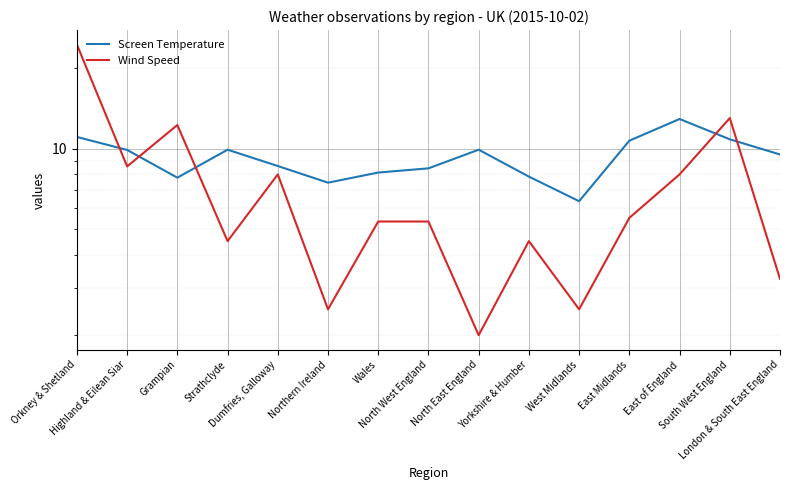

How many categories are shown in the chart?

15